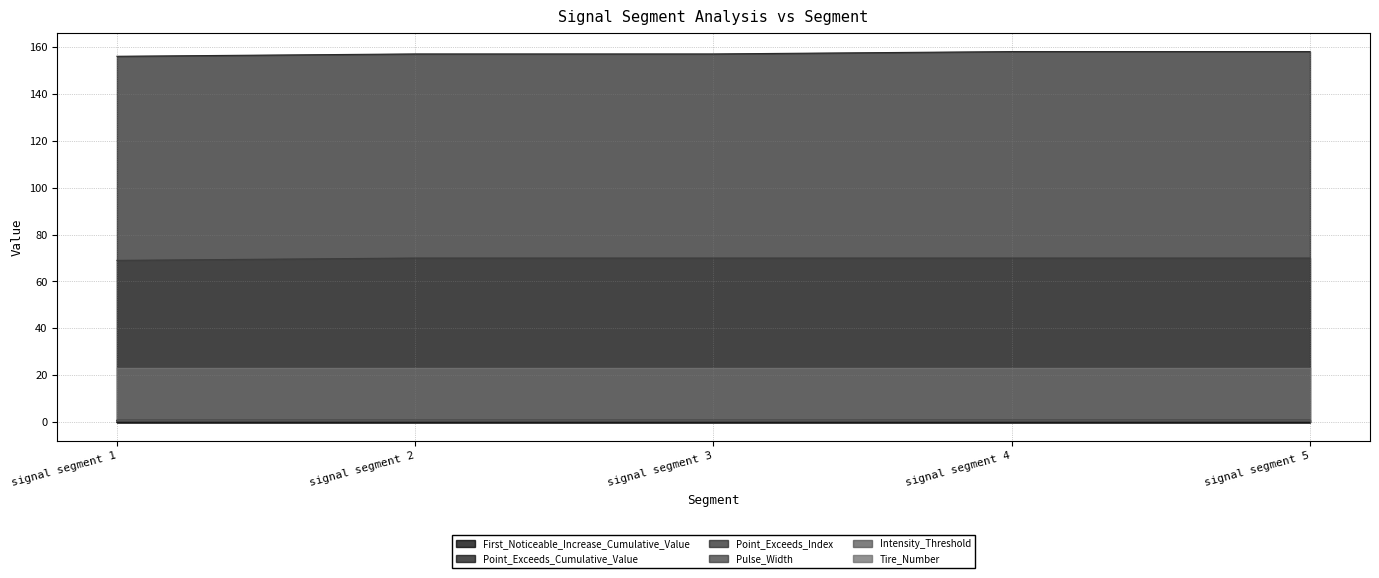

Which series has the largest total across all categories?

Point_Exceeds_Index